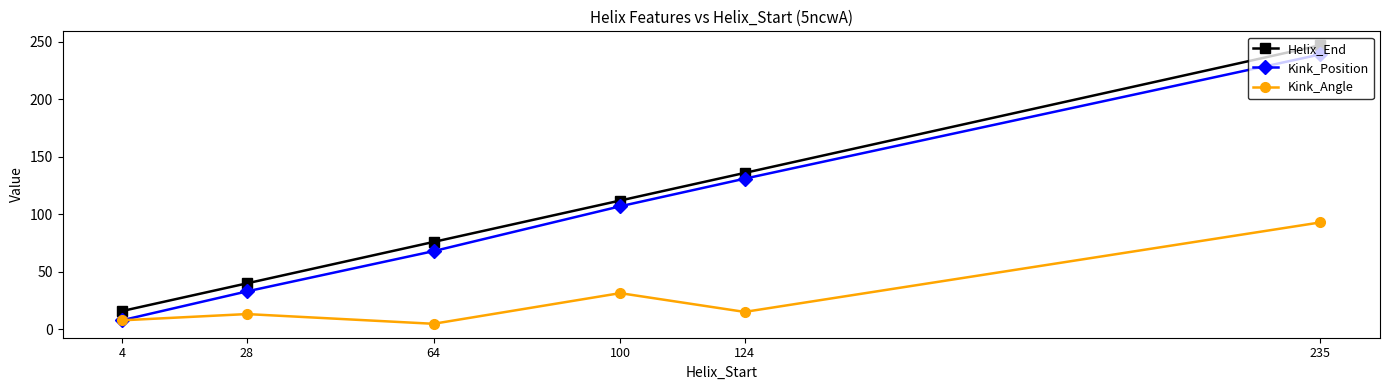

True or false: Helix_End and Kink_Angle intersect in this chart.

False